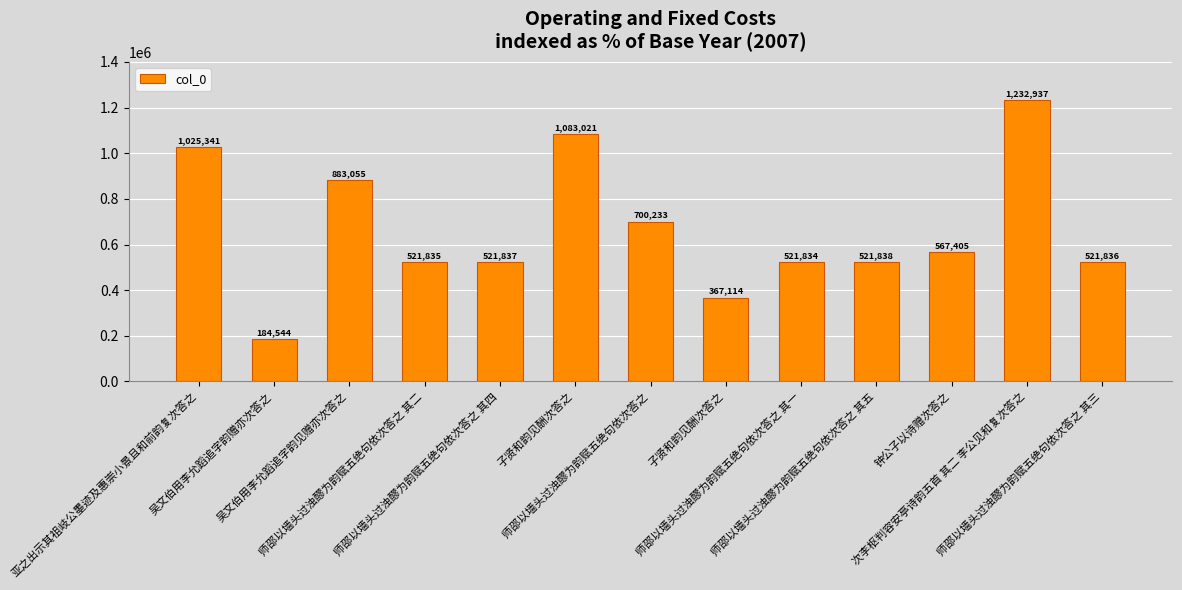

Are the bars horizontal?

No